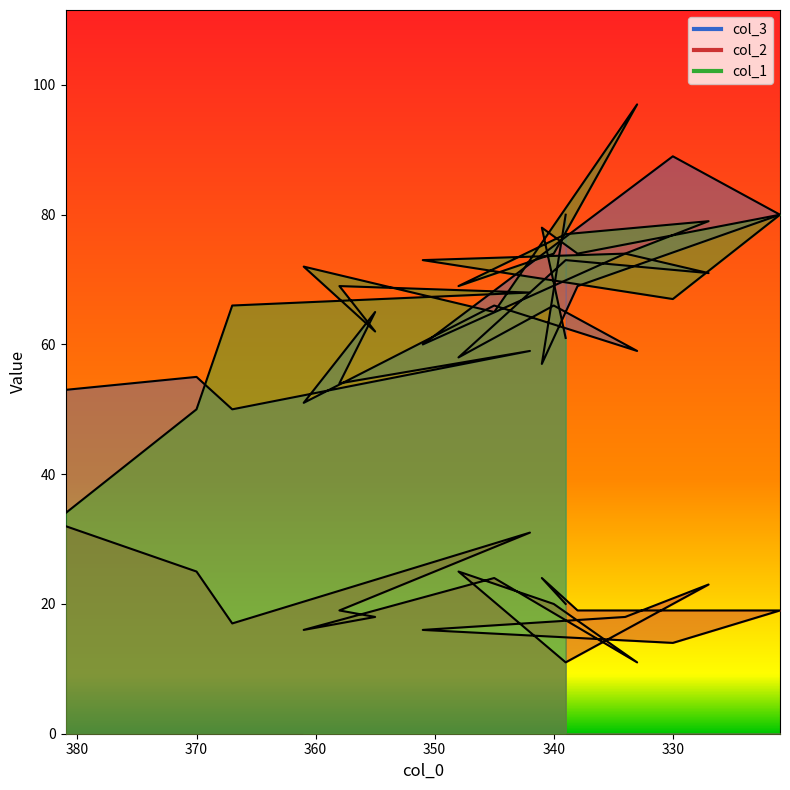

How many values in the col_1 series are below 72?

10